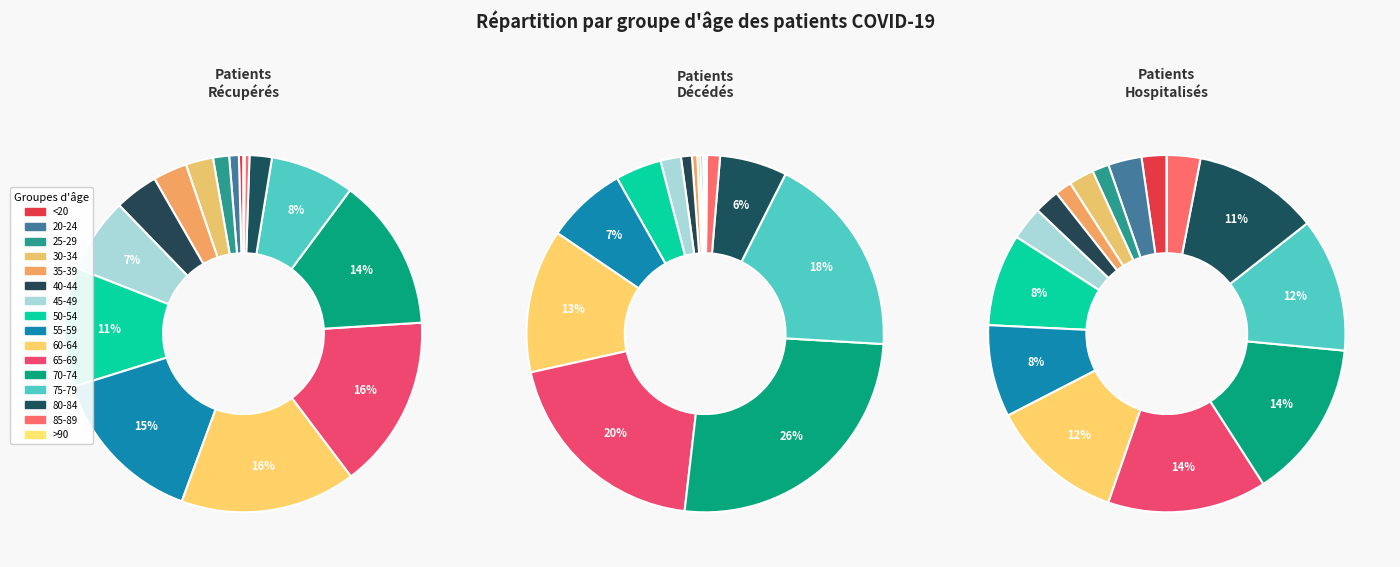

Is there a majority slice in this chart?

No